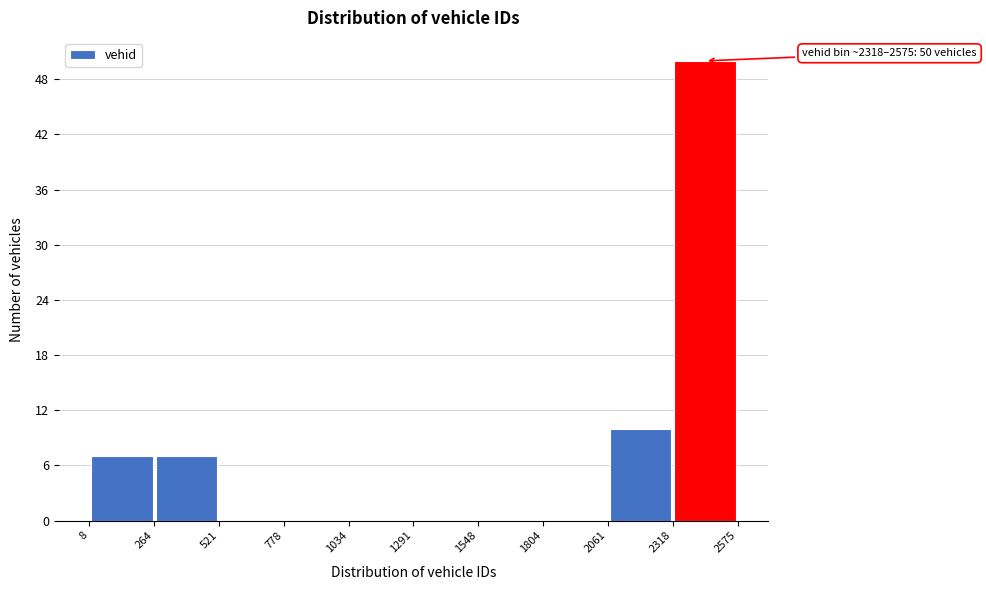

Which range on the x-axis has the tallest bar?

2318 to 2575